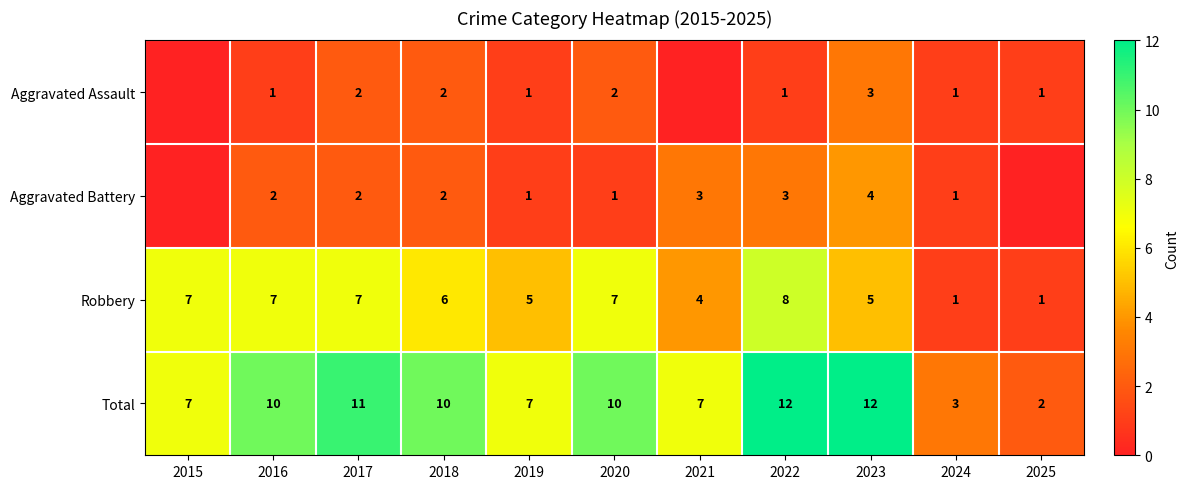

What is the sum of all Total values?

91